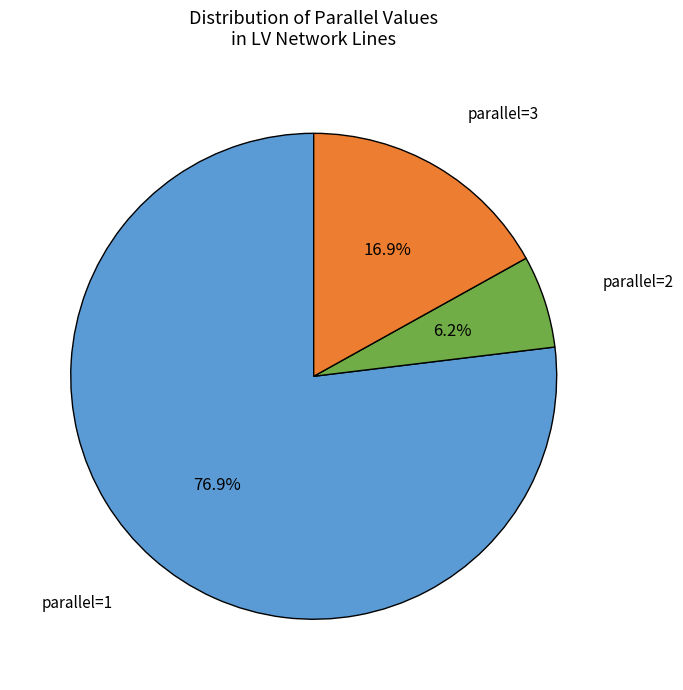

Which slice is the largest?

parallel=1